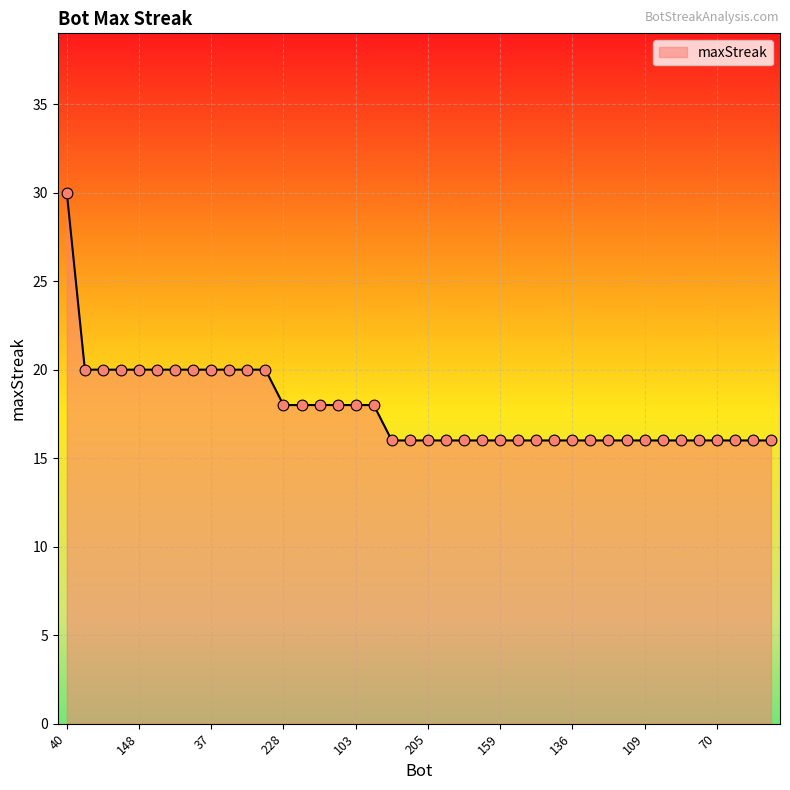

What is the greatest value displayed?

30